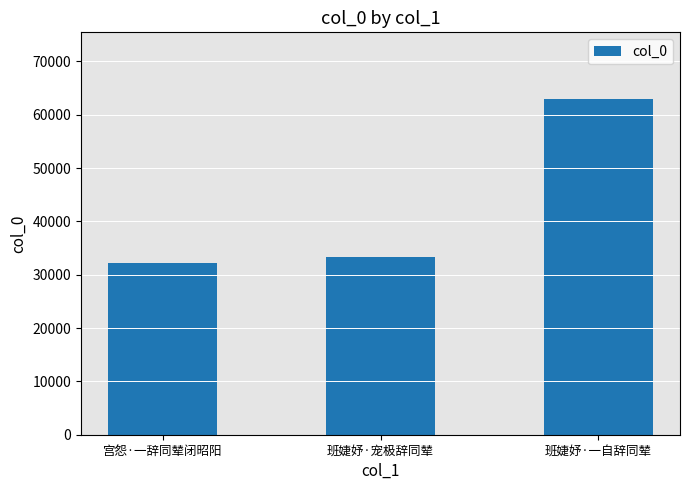

What is the label of the 1st bar from the left?

宫怨·一辞同辇闭昭阳